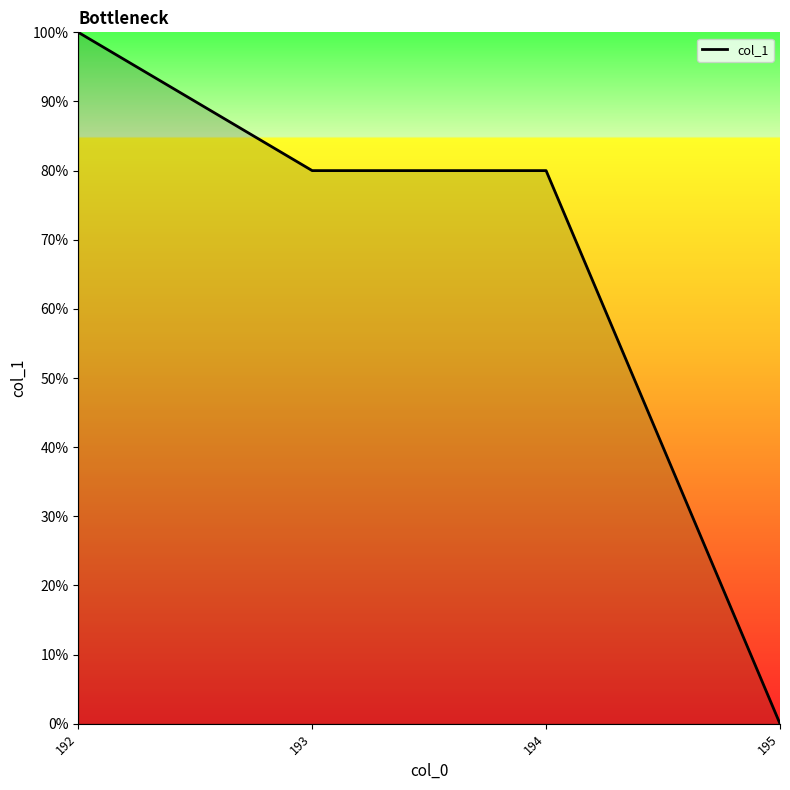

What is the difference between the maximum and second lowest values?

20.0